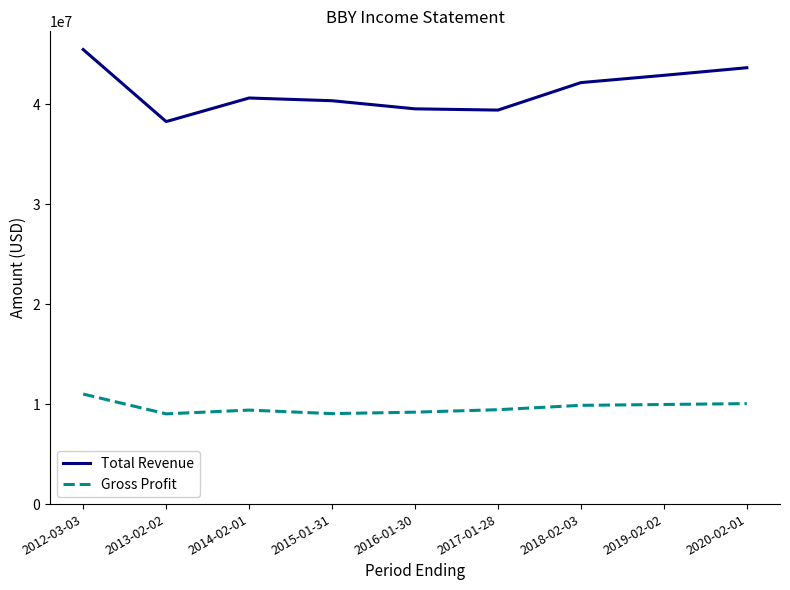

The value of Gross Profit at 2014-02-01 is 2773746. True or false?

False